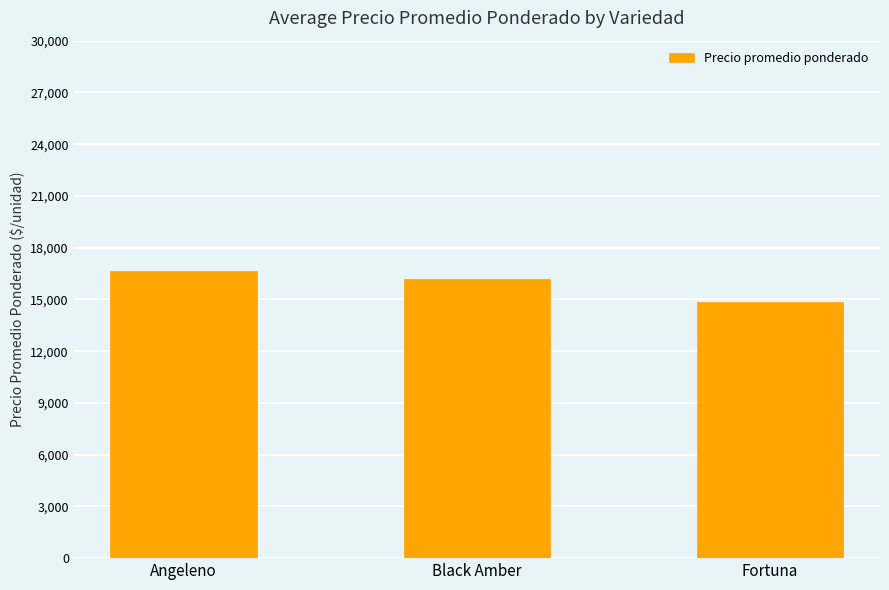

How many bars are there in total?

3